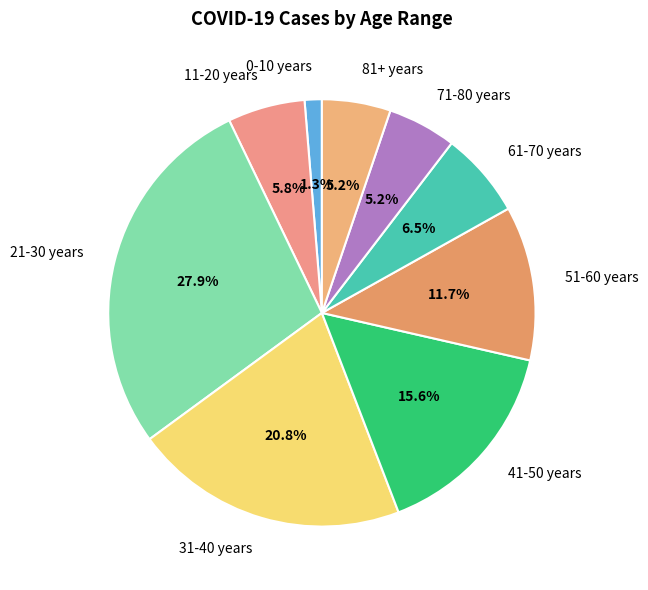

Between 31-40 years and 21-30 years, which is larger?

21-30 years